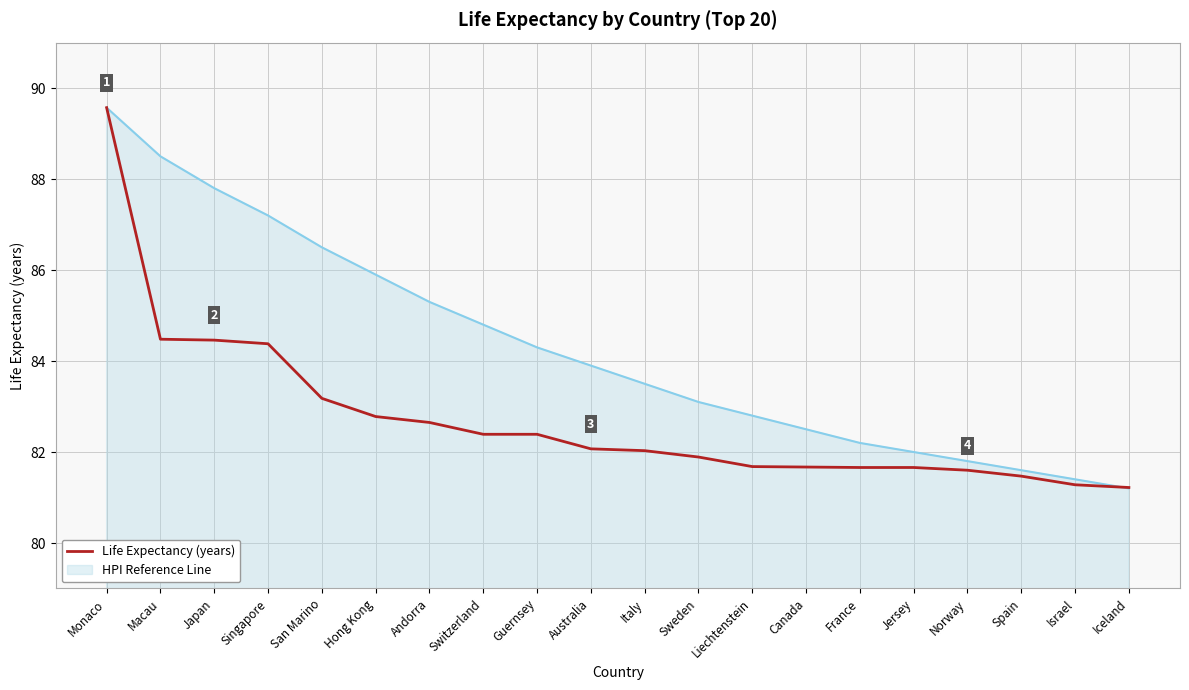

What position from the left is Monaco?

1